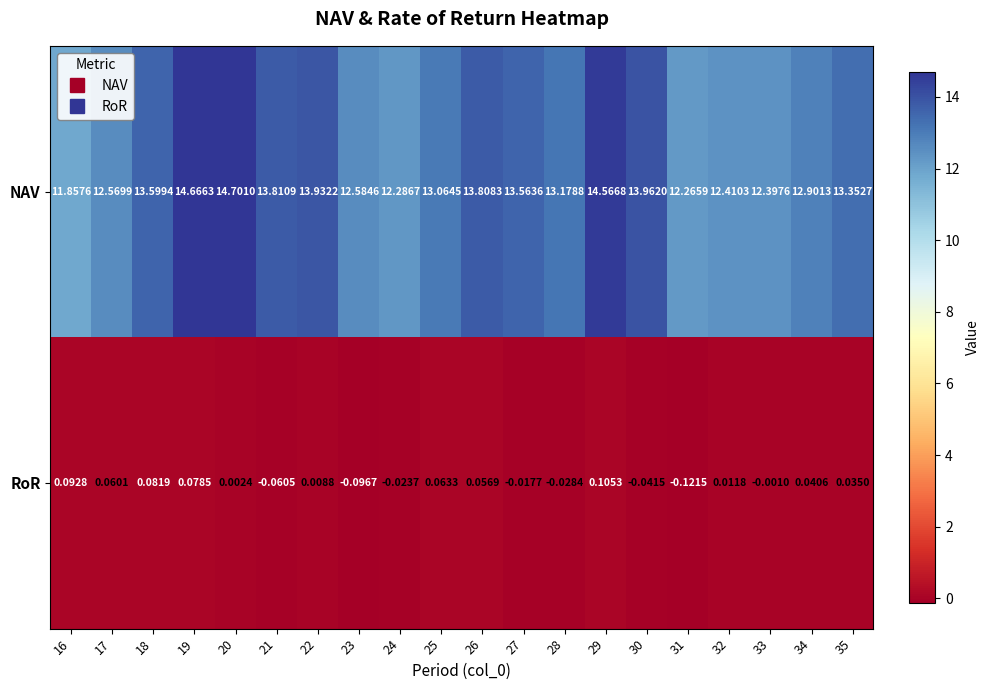

Is the value of NAV at 33 greater than the value of RoR at 35?

Yes